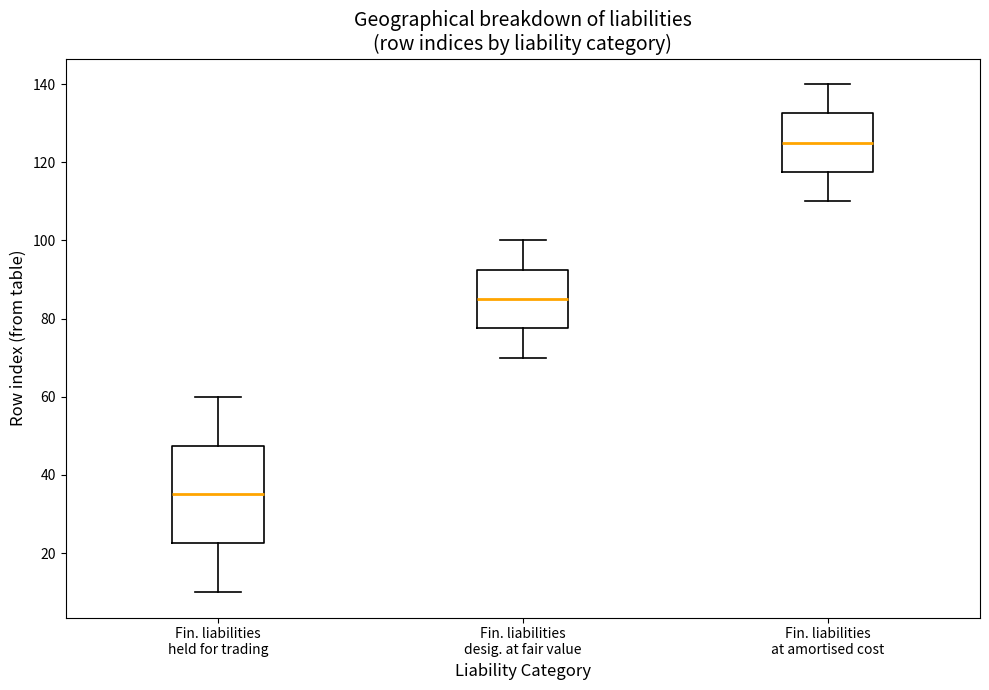

Where is the lower edge of the box for Fin. liabilities desig. at fair value on the y-axis? The values are not printed on the chart, so give them approximately, as read against the axis.

78